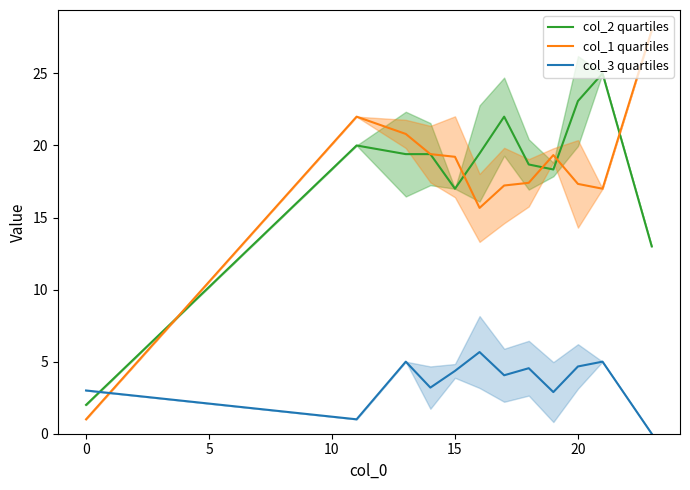

True or false: col_3 quartiles has a value of 3.0 at 0.

True